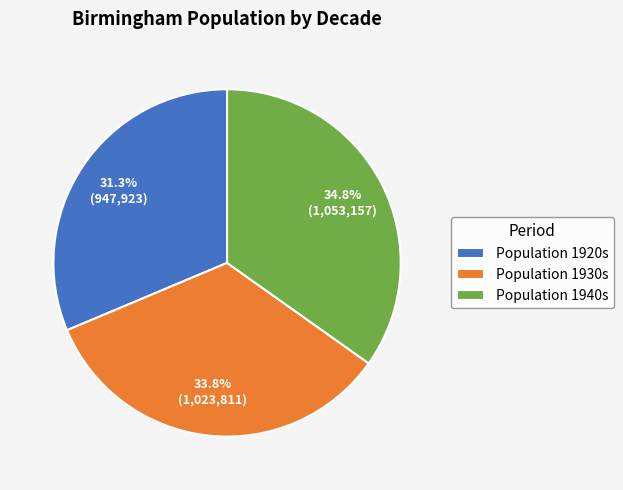

Count the number of slices in the pie.

3